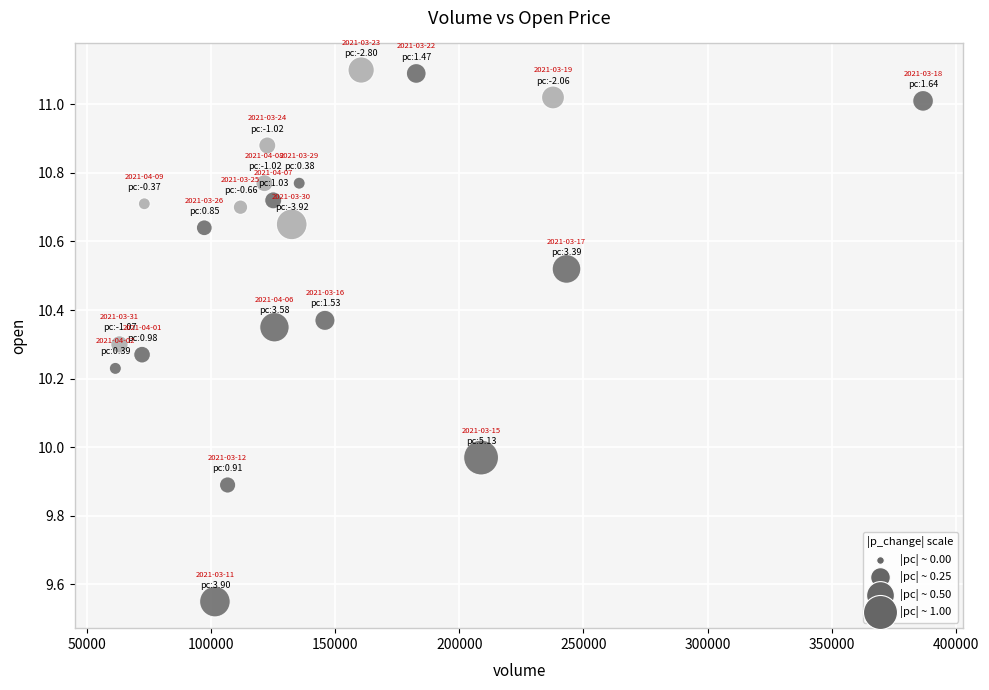

What is the range of X values (max minus min)?

325300.6